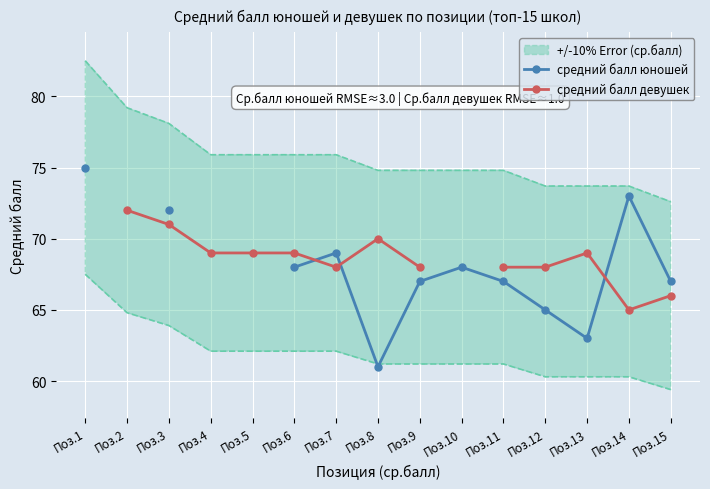

Which series has the widest spread of values?

средний балл юношей